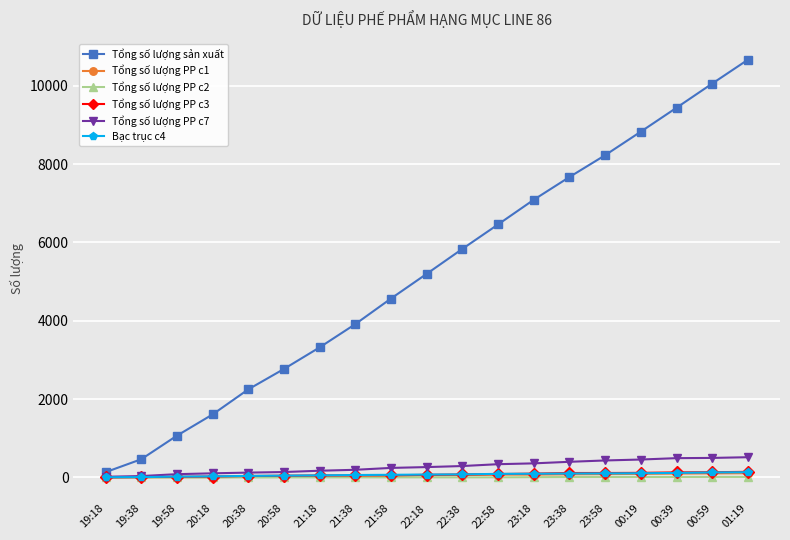

True or false: Tổng số lượng sản xuất and Tổng số lượng PP c1 intersect in this chart.

False